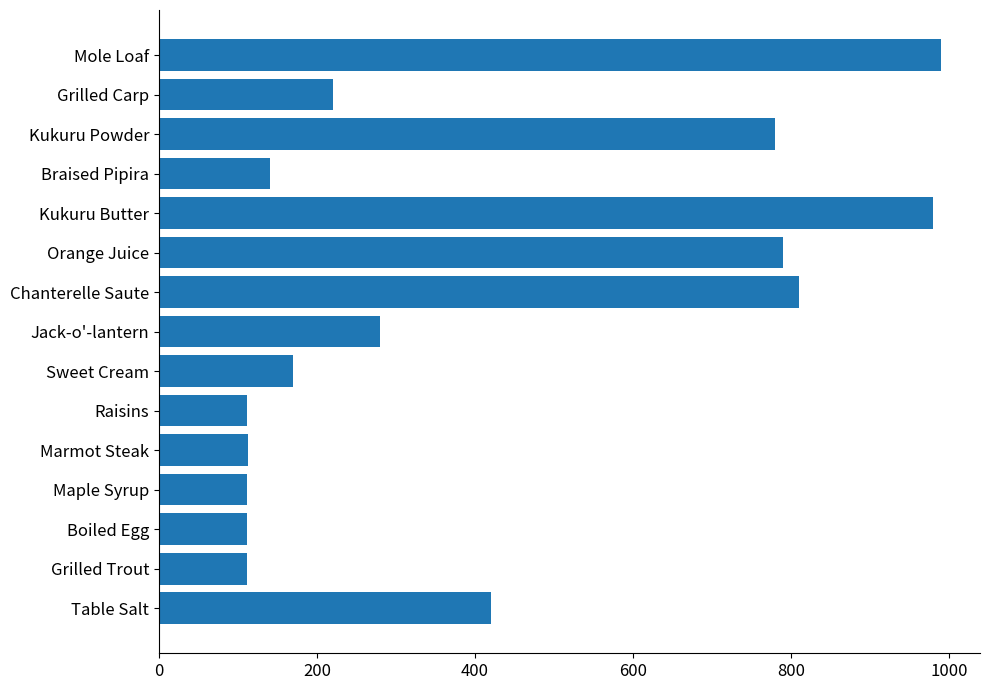

What is the change in value from Table Salt to Braised Pipira?

-280